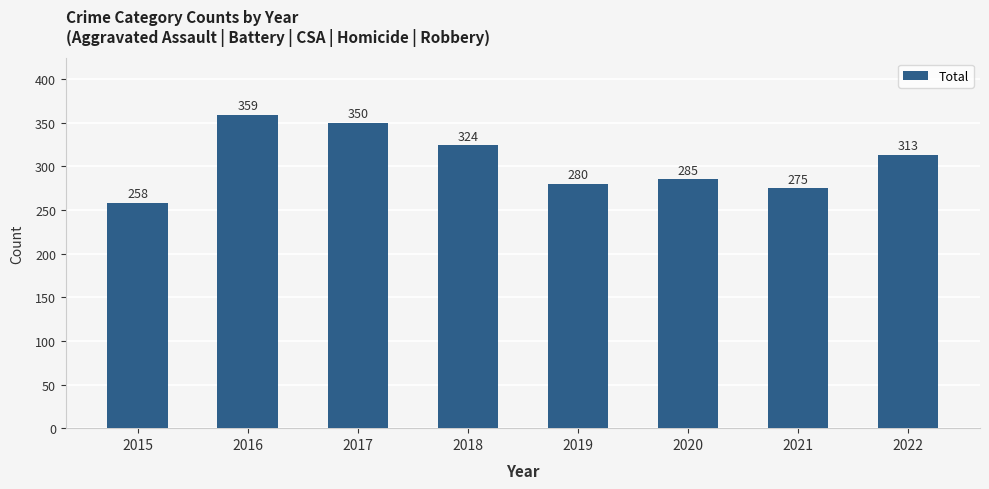

How many categories are shown in the chart?

8